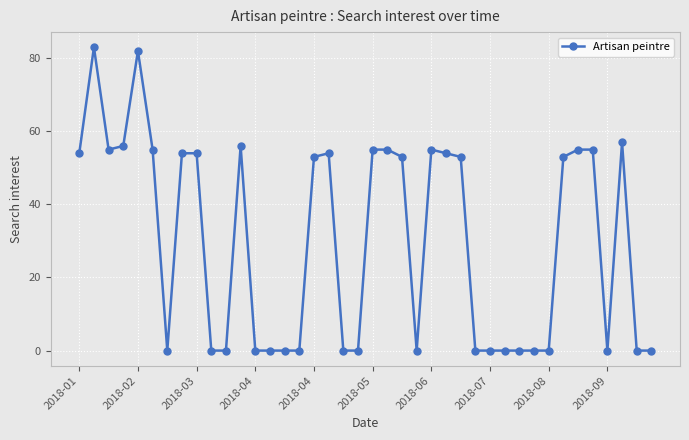

True or false: the data has more than 1 interior local peaks.

True